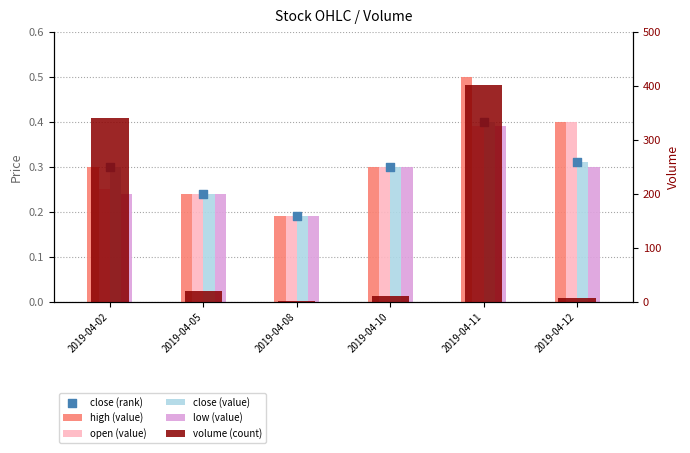

Which series contains the highest Y value?

volume (count)